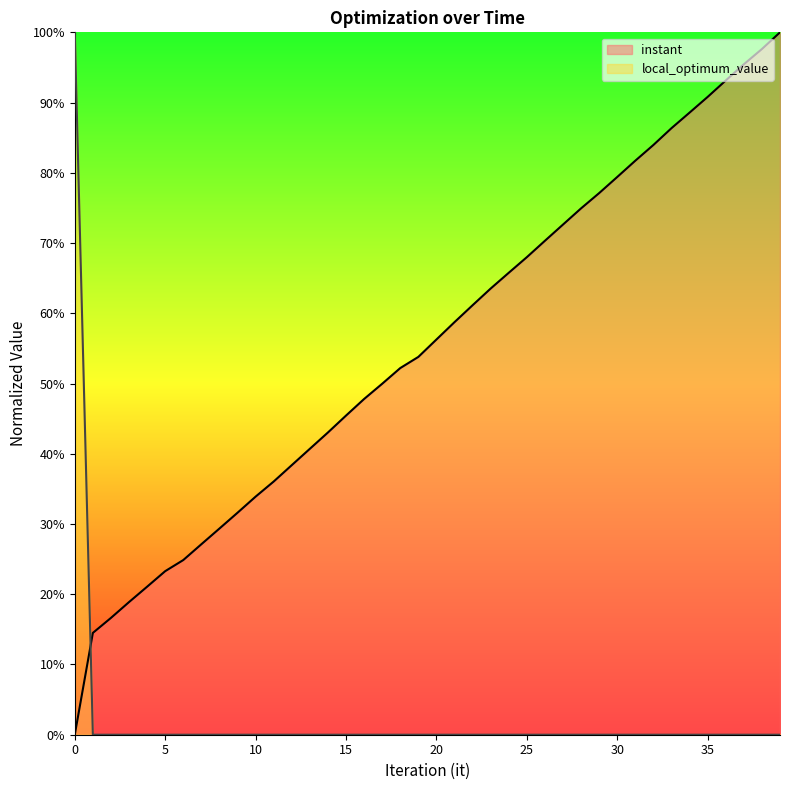

List the labels in order of local_optimum_value value, largest first.

0, 1, 2, 3, 4, 5, 6, 7, 8, 9, 10, 11, 12, 13, 14, 15, 16, 17, 18, 19, 20, 21, 22, 23, 24, 25, 26, 27, 28, 29, 30, 31, 32, 33, 34, 35, 36, 37, 38, 39